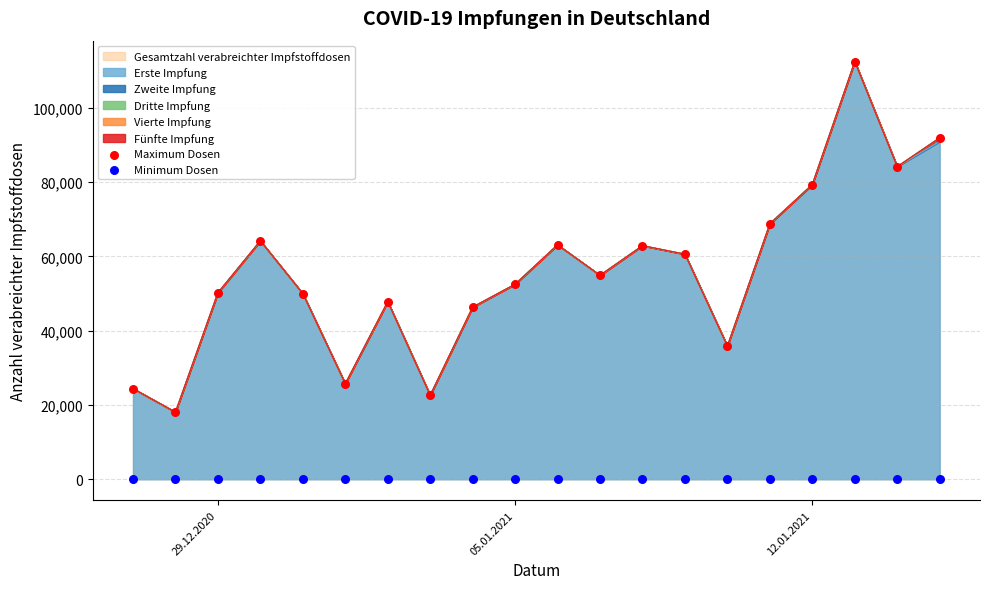

At how many categories does at least one series exceed 78210?

4